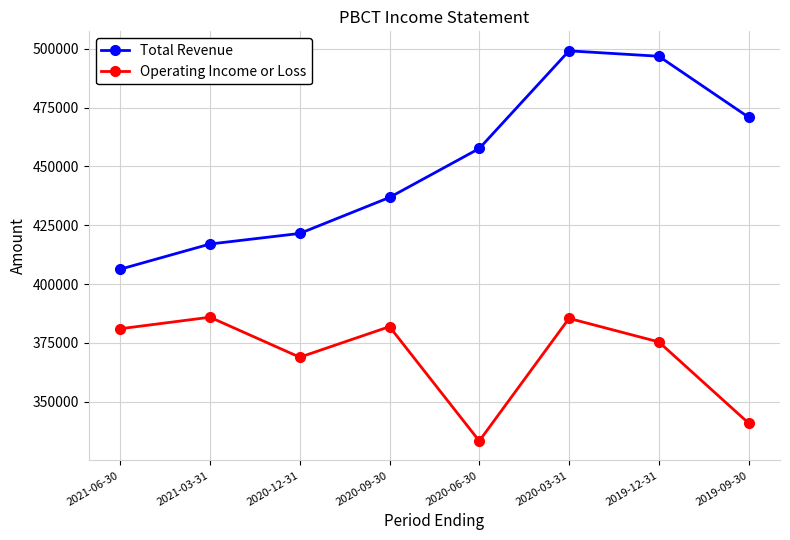

What is the average value of the Operating Income or Loss series?

369088